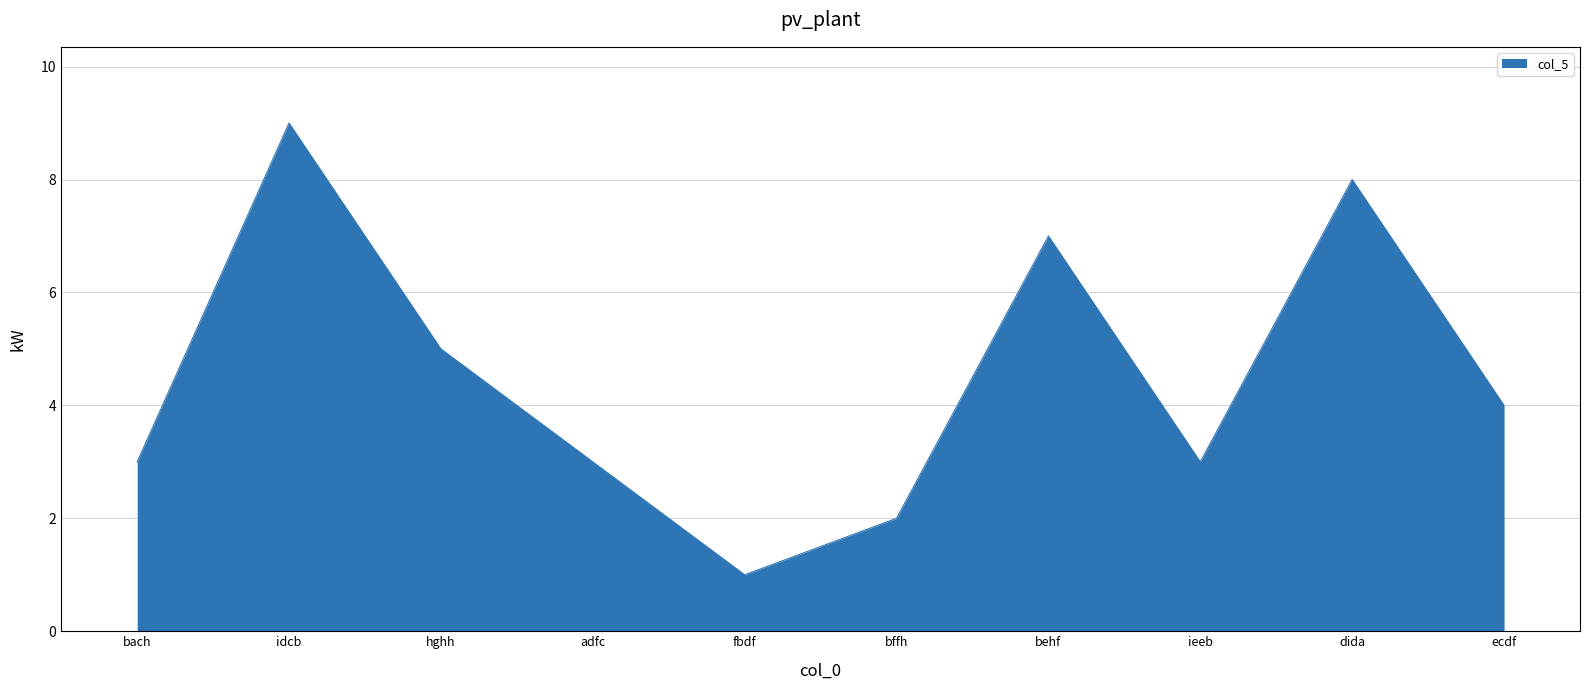

How many distinct data groups are displayed?

1